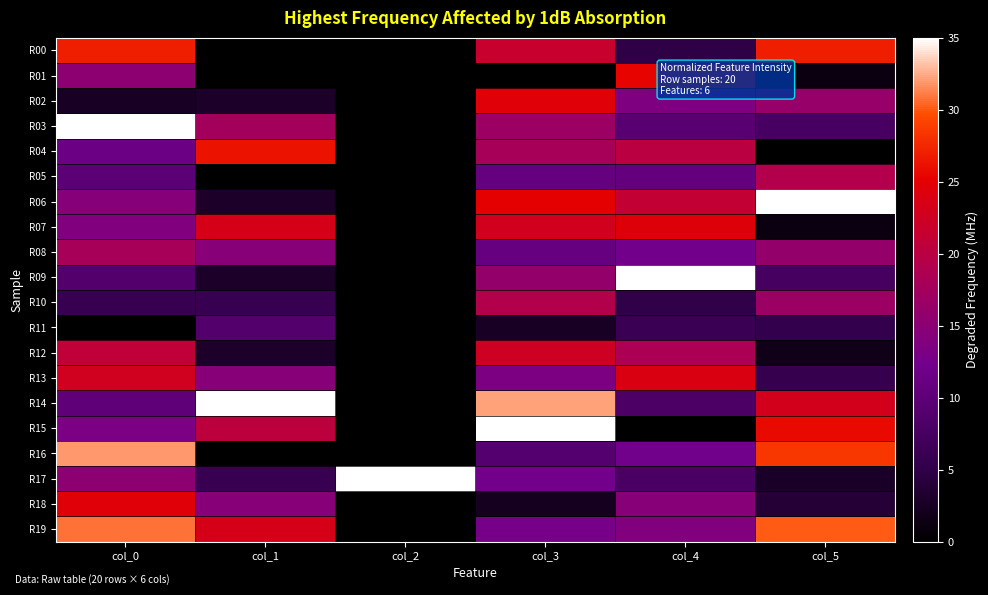

How many distinct data groups are displayed?

20